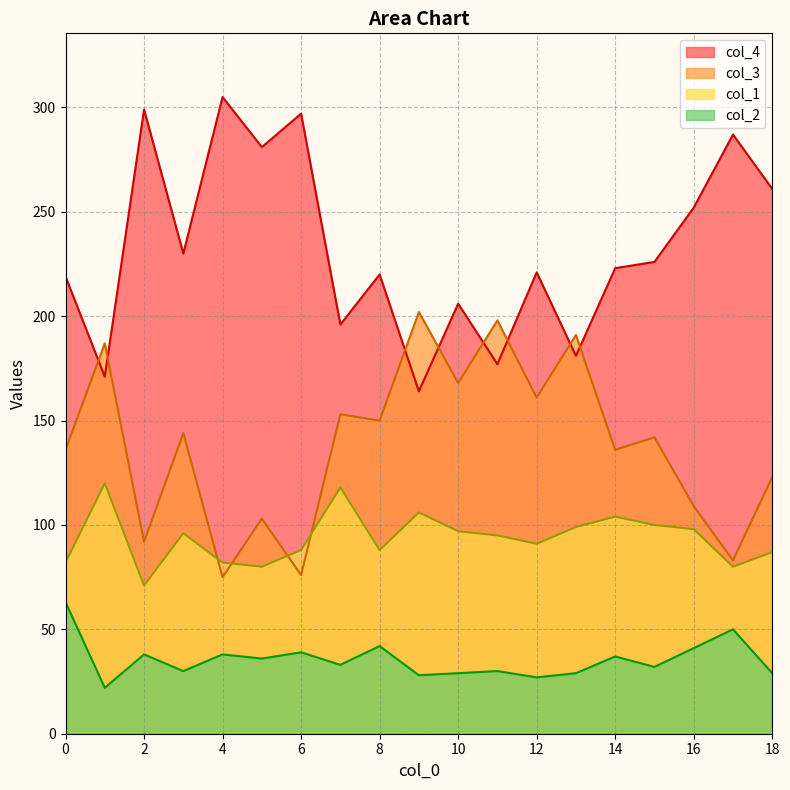

What is the total value across all series at 9?

500